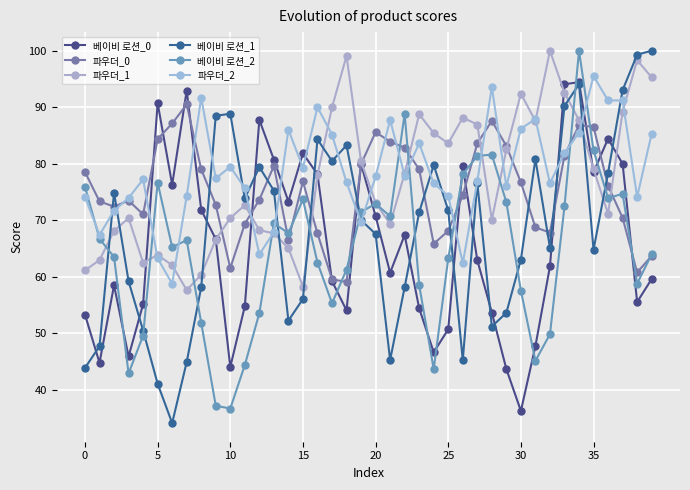

How many lines are shown in the chart?

6